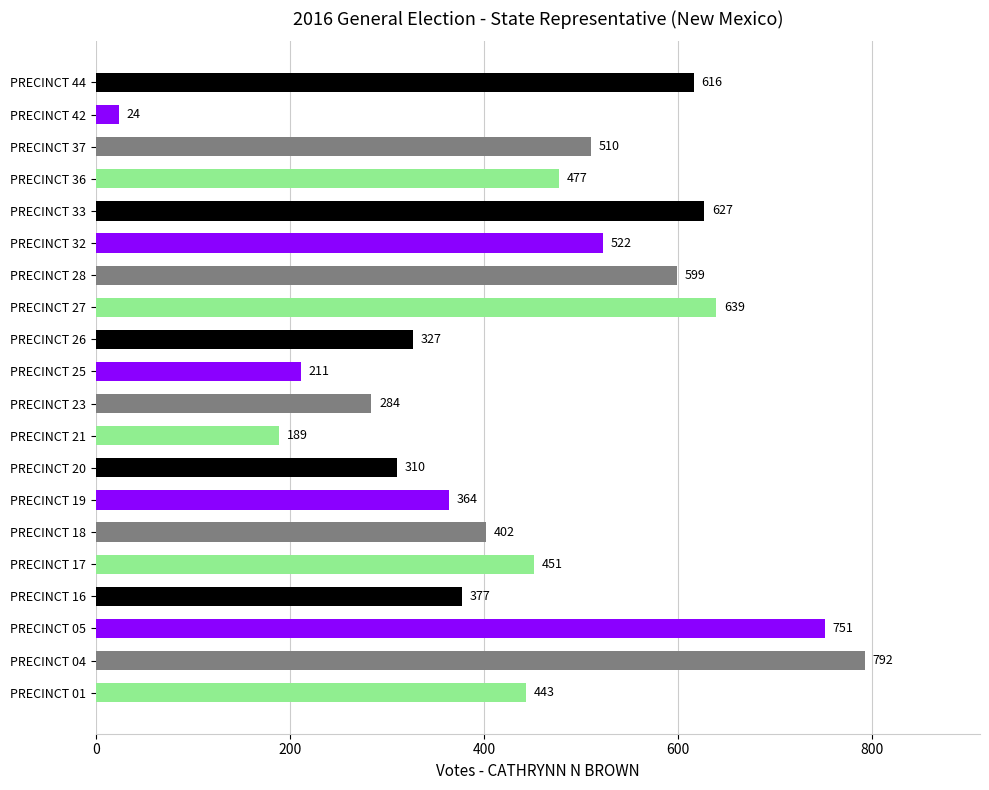

List the labels in order of value, largest first.

PRECINCT 04, PRECINCT 05, PRECINCT 27, PRECINCT 33, PRECINCT 44, PRECINCT 28, PRECINCT 32, PRECINCT 37, PRECINCT 36, PRECINCT 17, PRECINCT 01, PRECINCT 18, PRECINCT 16, PRECINCT 19, PRECINCT 26, PRECINCT 20, PRECINCT 23, PRECINCT 25, PRECINCT 21, PRECINCT 42